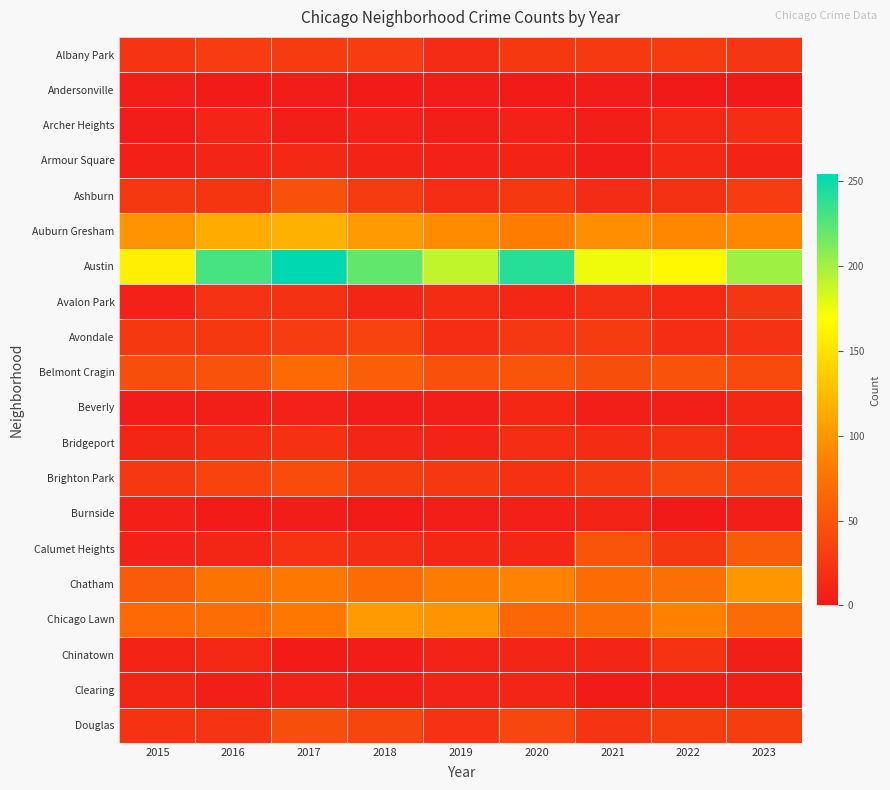

Which has a higher value, 2019 or 2015?

2015